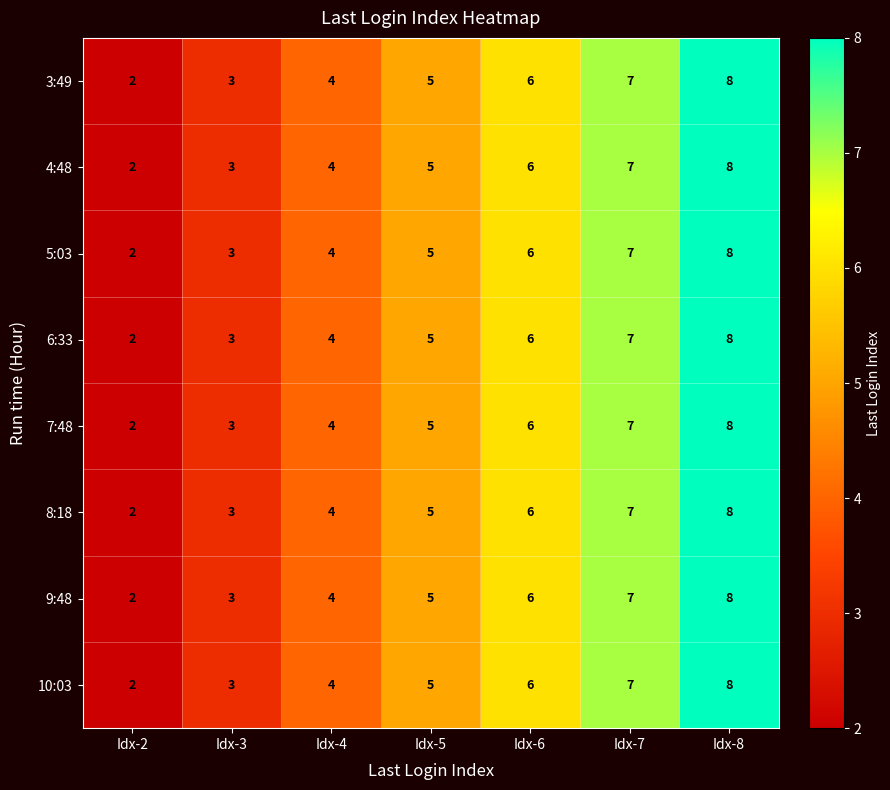

Where is 4:48 nearest to the value 5?

Idx-5